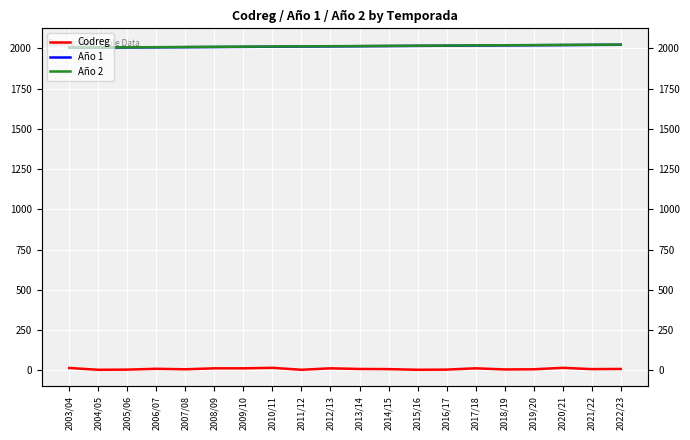

At which category is the sum across all series the highest?

2020/21